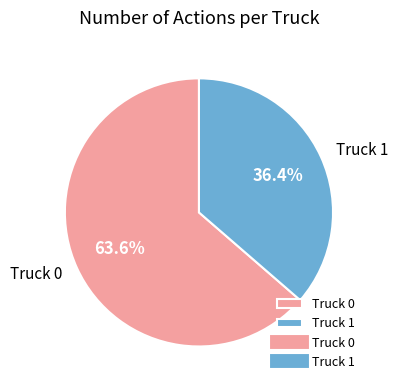

Does any single category account for the majority?

Yes